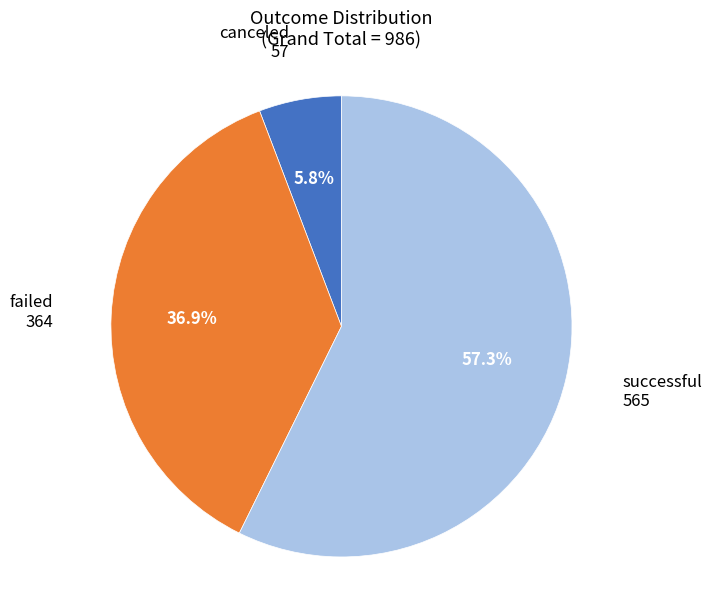

Is it true that canceled is 19% of the pie?

False